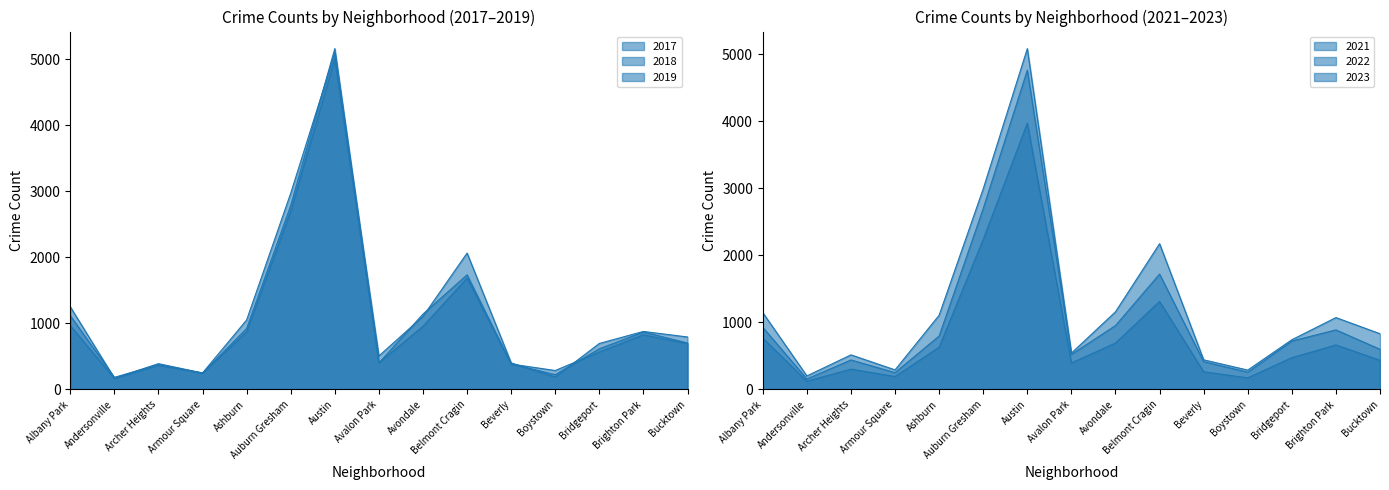

What is the value of the 2017 point at the 11th from the left?

403